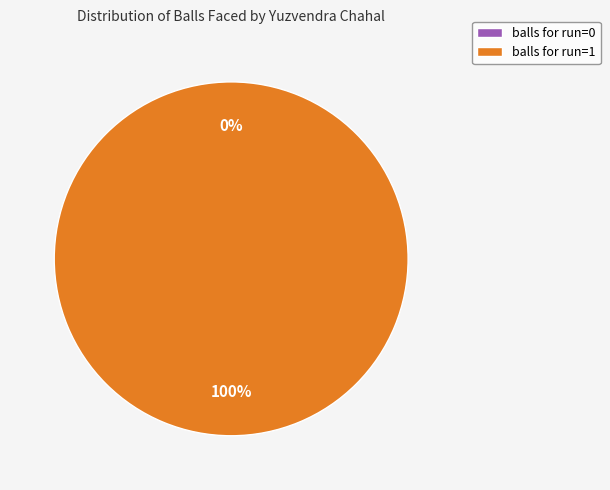

Is run=0 the majority of the pie?

No